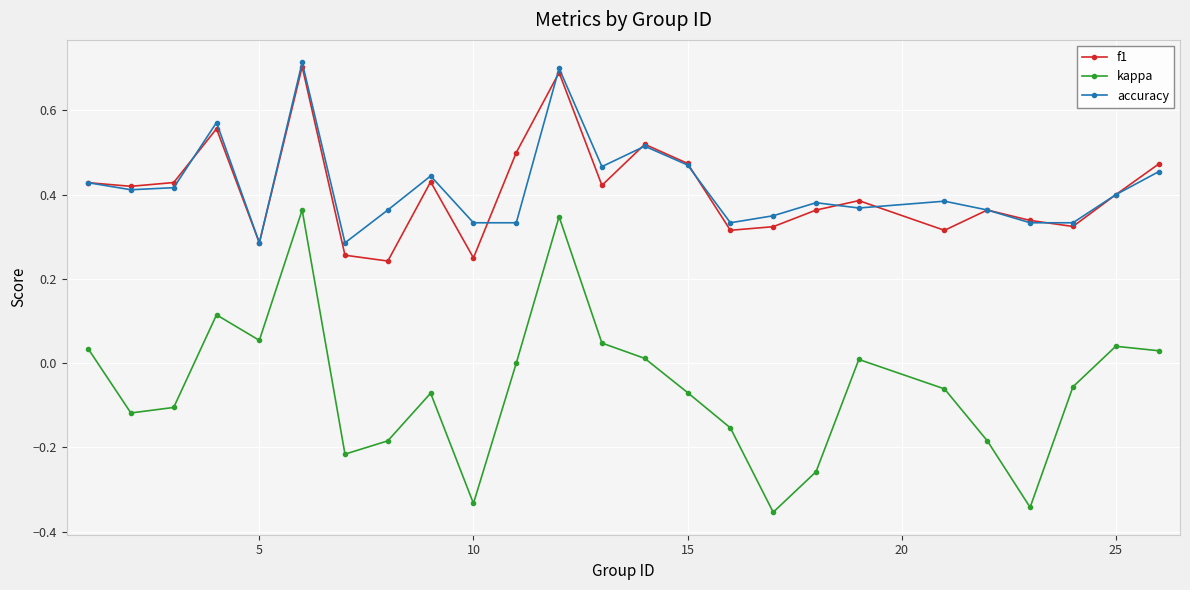

How many interior local valleys does the f1 series have?

8